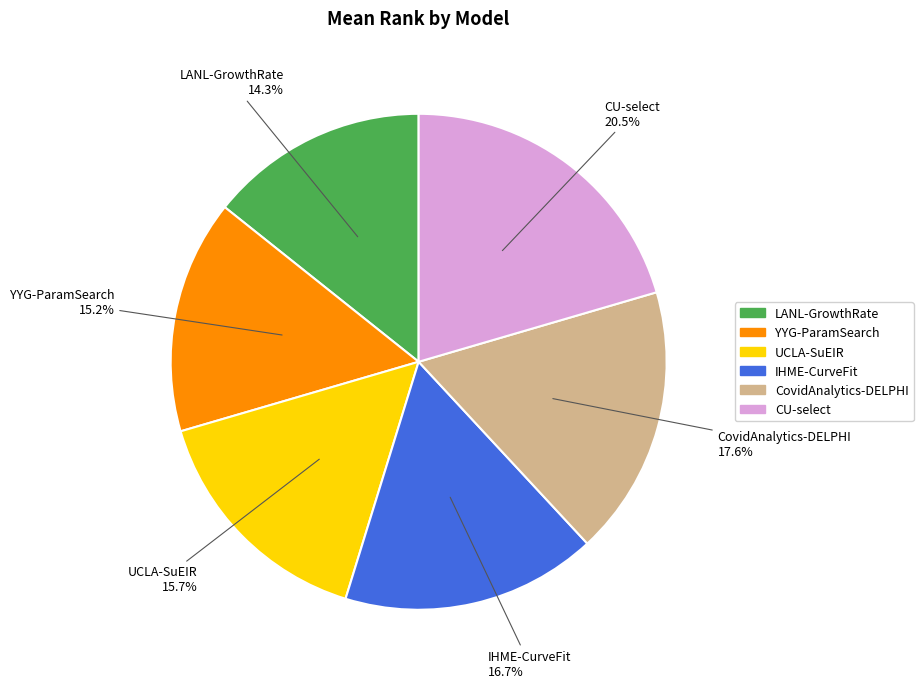

Which has a higher value, CU-select or LANL-GrowthRate?

CU-select